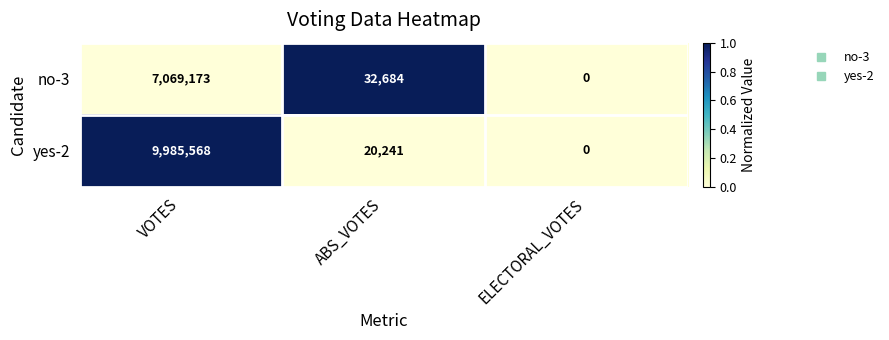

Reading left to right, extract all data points from this chart.

no-3: VOTES=7069173	ABS_VOTES=32684	ELECTORAL_VOTES=0
yes-2: VOTES=9985568	ABS_VOTES=20241	ELECTORAL_VOTES=0